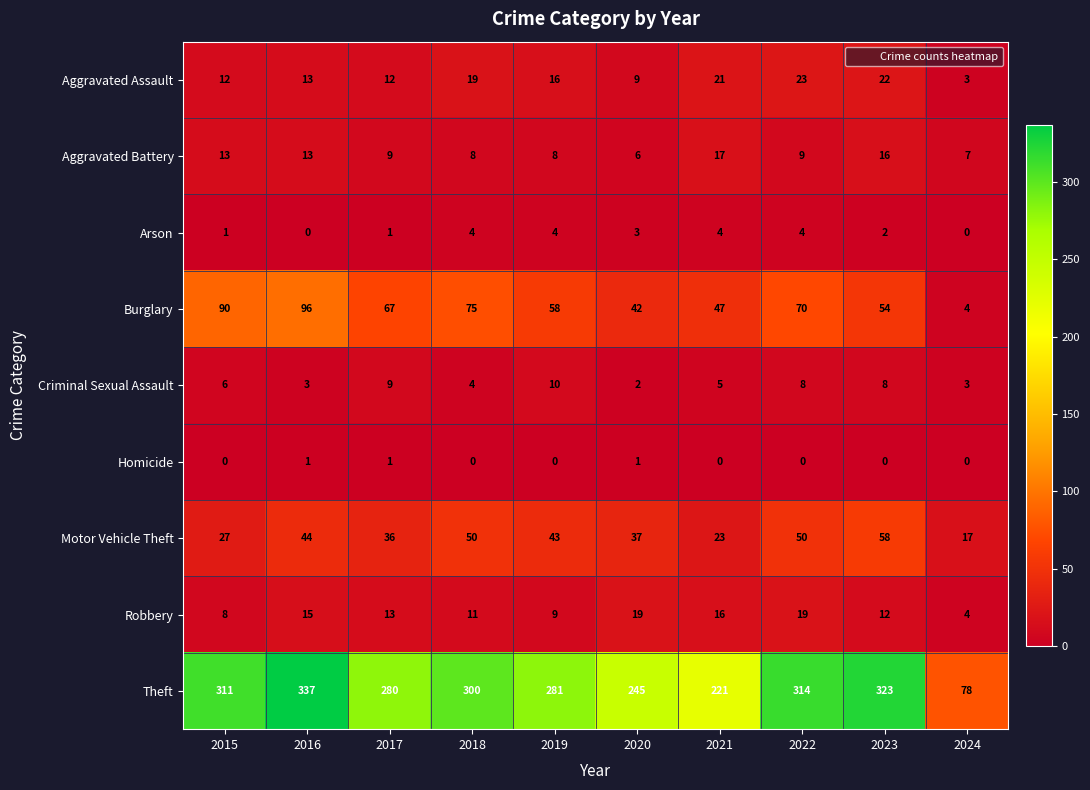

What is the sum of the Criminal Sexual Assault values at 2024 and 2016?

6